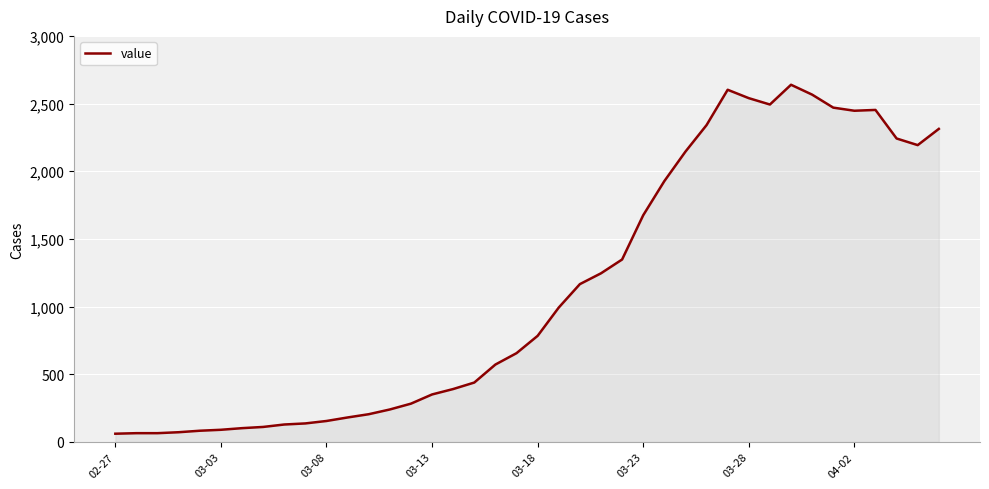

What is the minimum value shown in the chart?

61